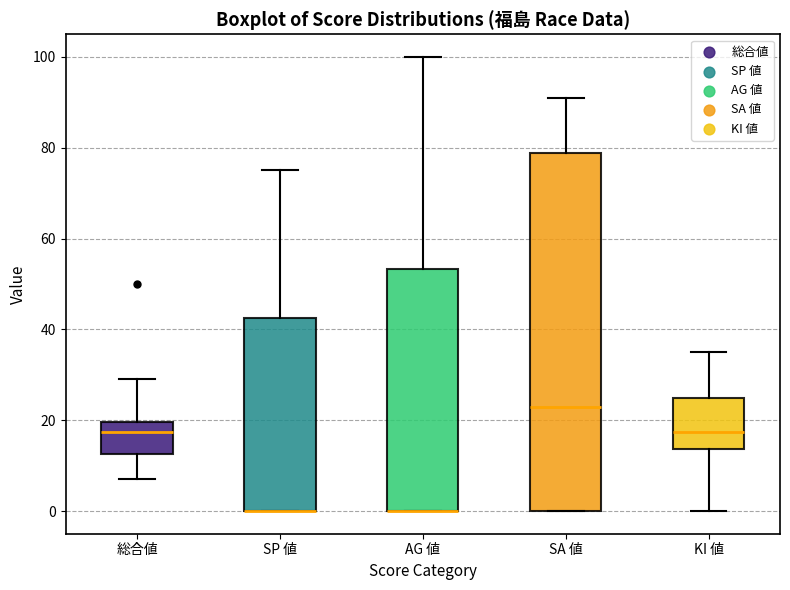

Comparing the boxes themselves (not the whiskers), which one is the tallest?

SA 値